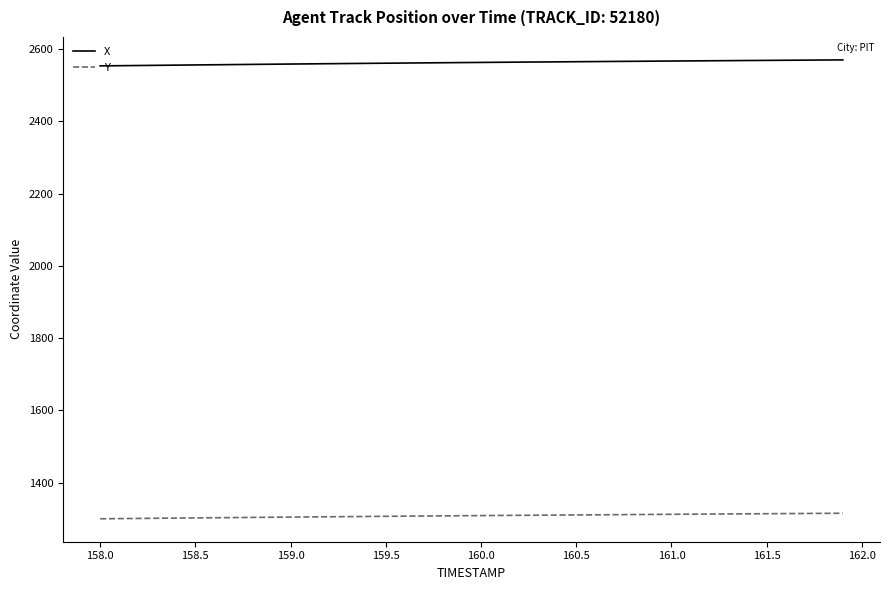

What is the greatest value displayed?

2569.8